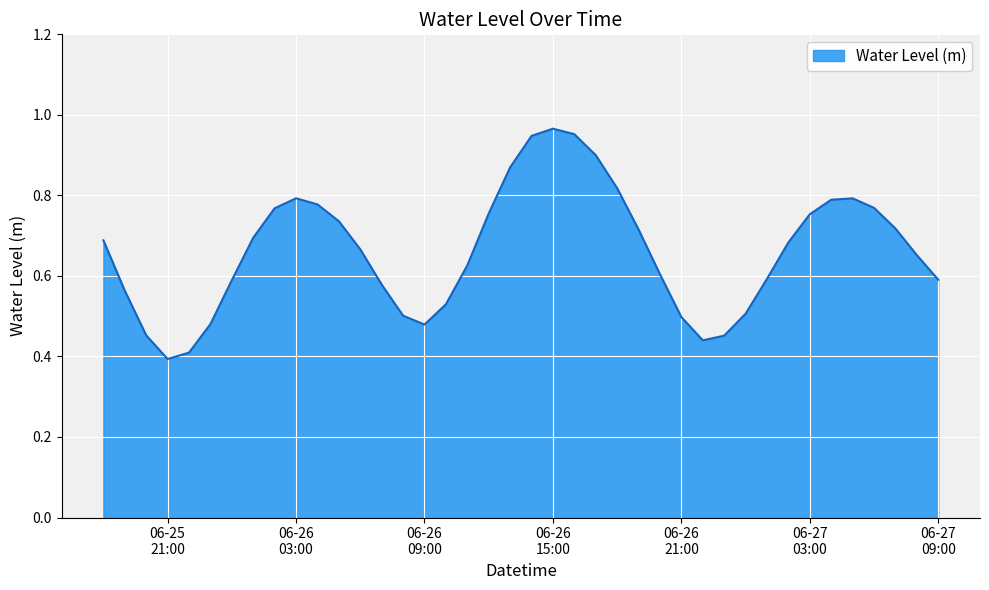

How many lines are shown in the chart?

1